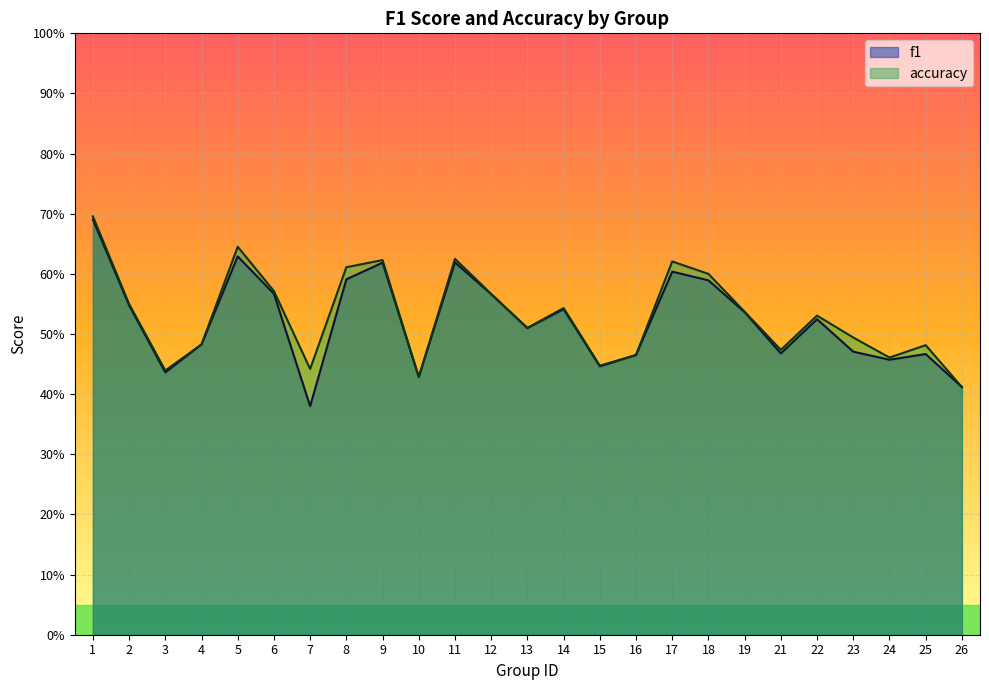

List the series in order of their peak value, lowest first.

f1, accuracy